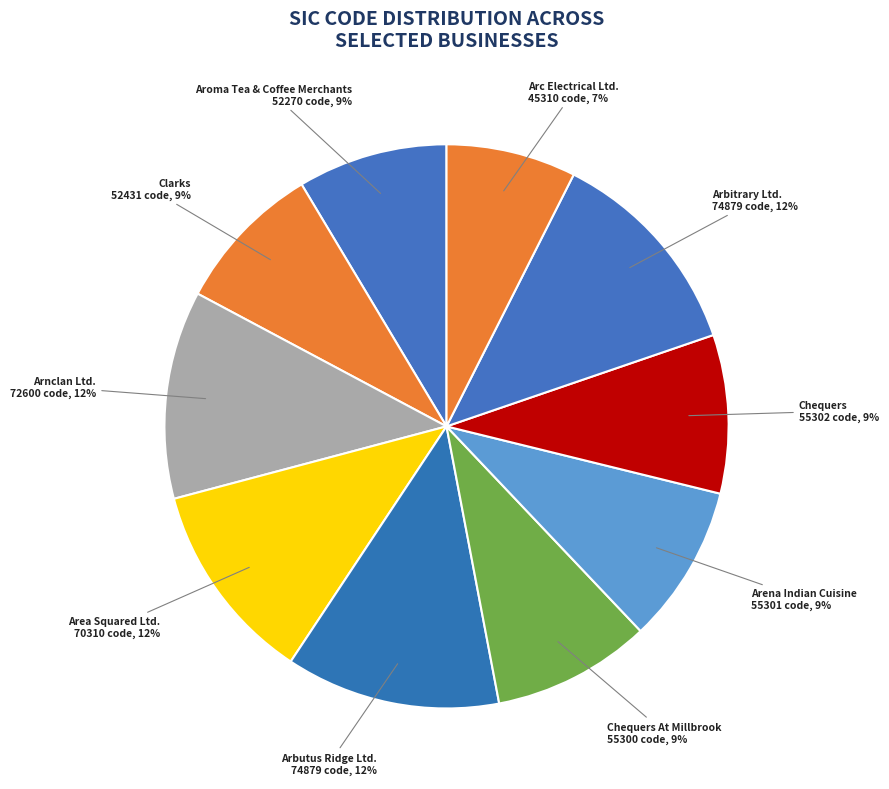

Which slice is the smallest?

Arc Electrical Ltd.